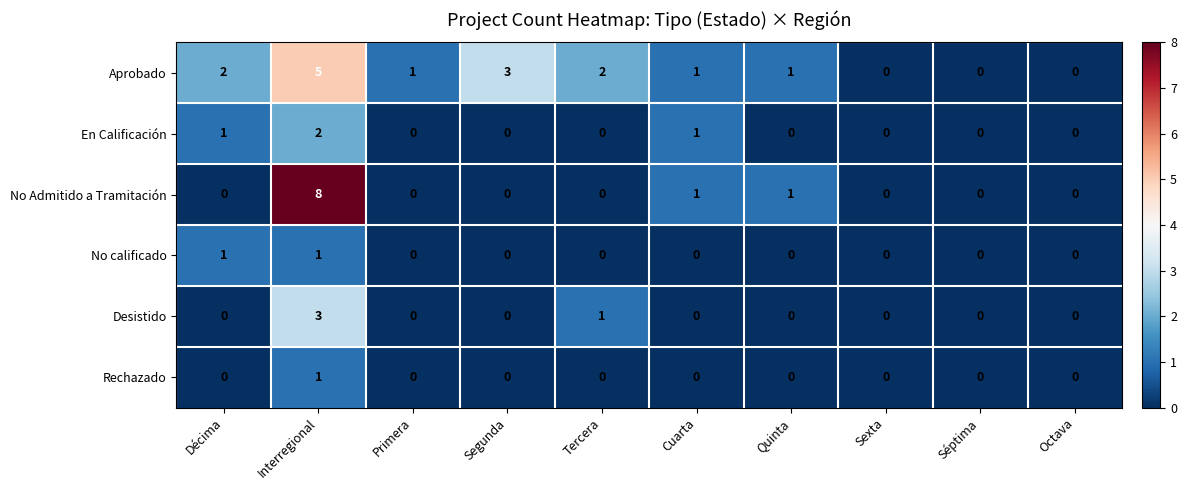

What is the greatest value displayed?

8